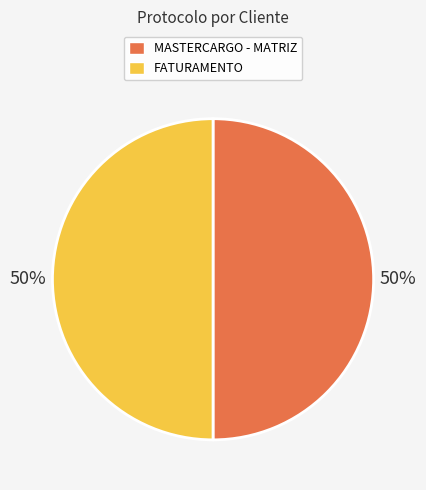

Approximately how many times larger is the value at MASTERCARGO - MATRIZ compared to FATURAMENTO?

1.0